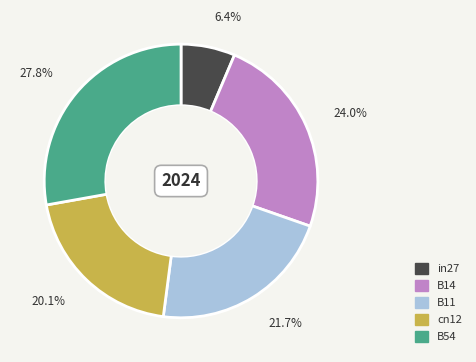

Does B54 account for over 50% of the chart?

No